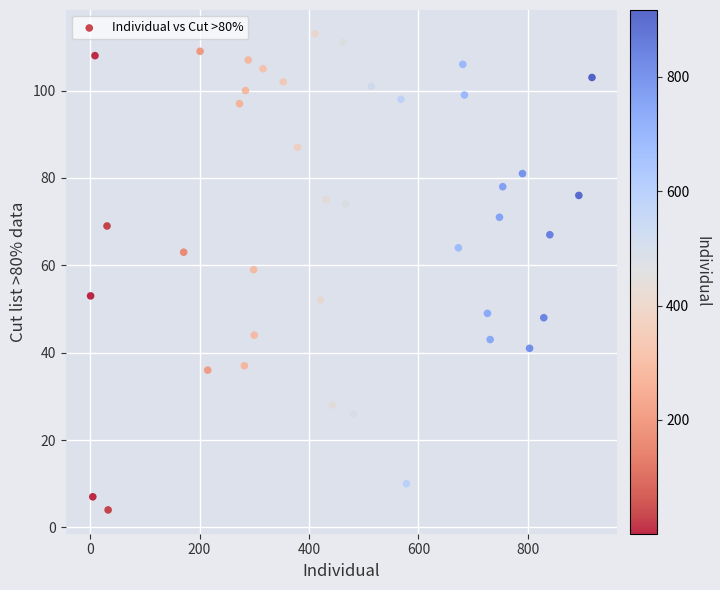

What is the range of X values (max minus min)?

916